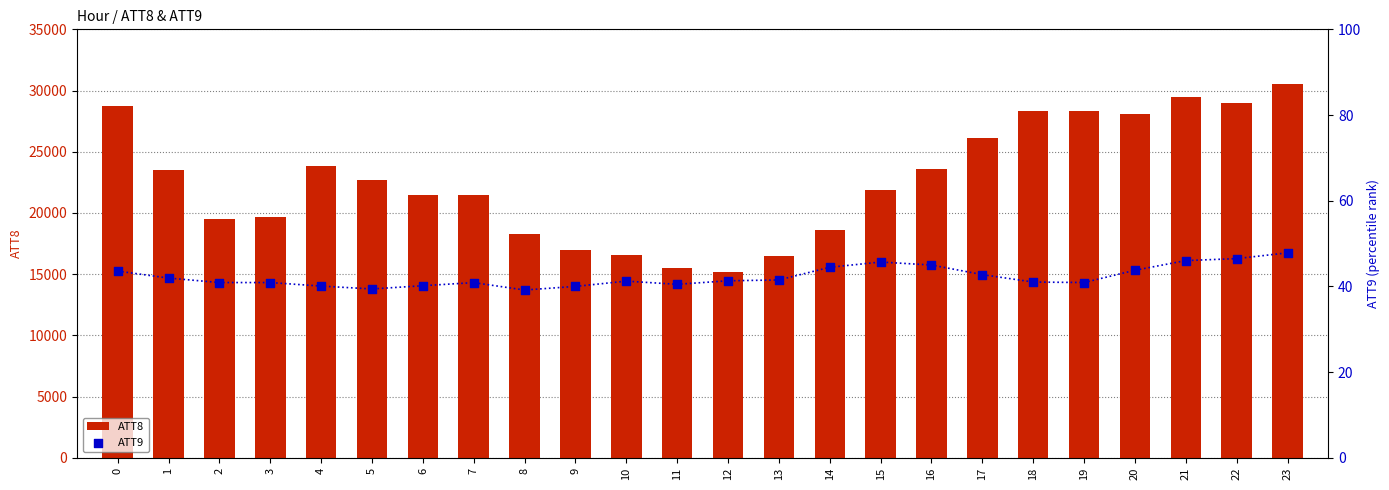

What are all the series names shown in the legend?

ATT8, ATT9